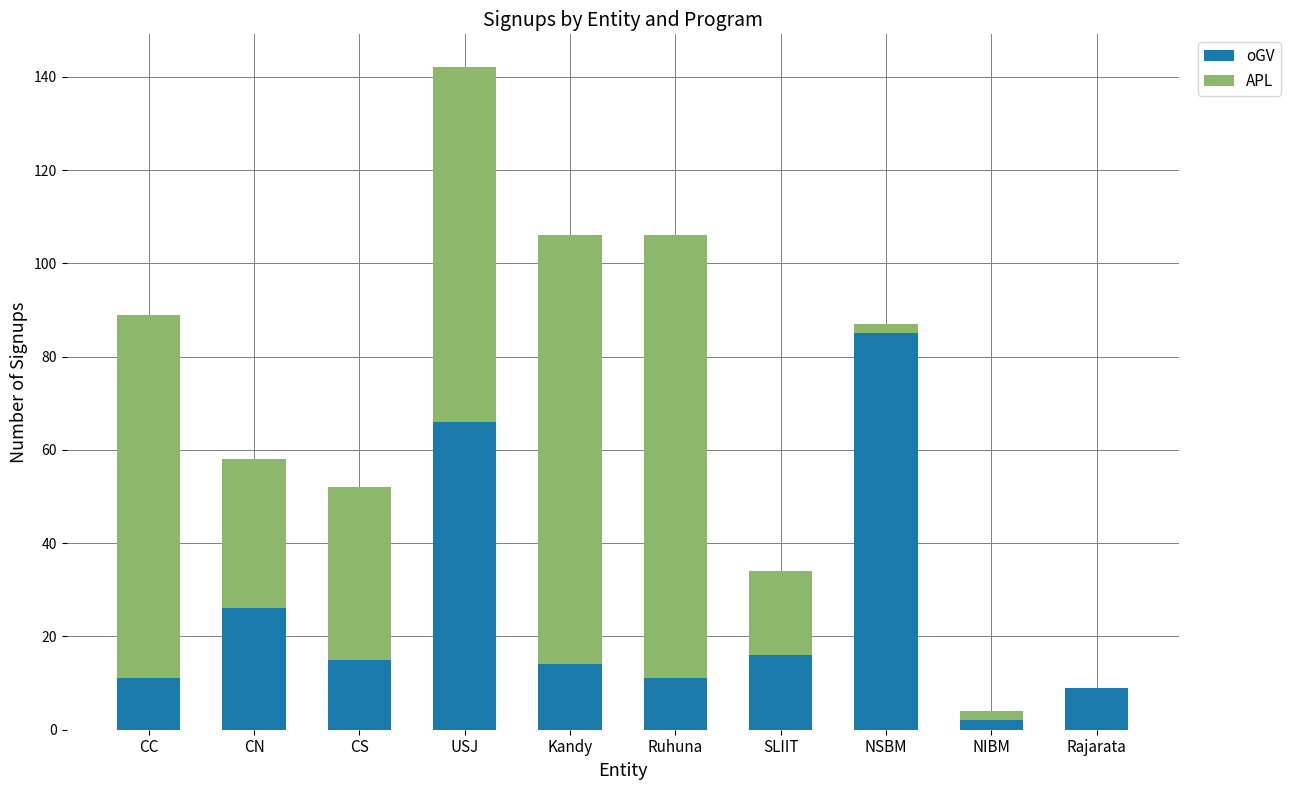

How many distinct data groups are displayed?

2